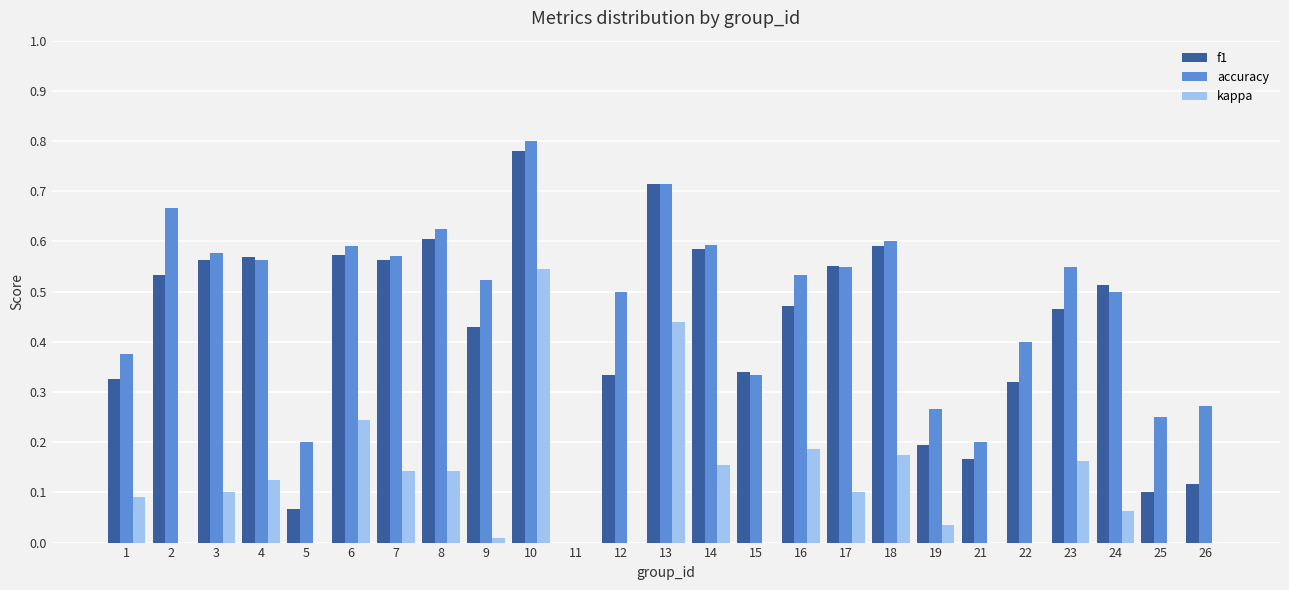

How many data points does each series have?

25